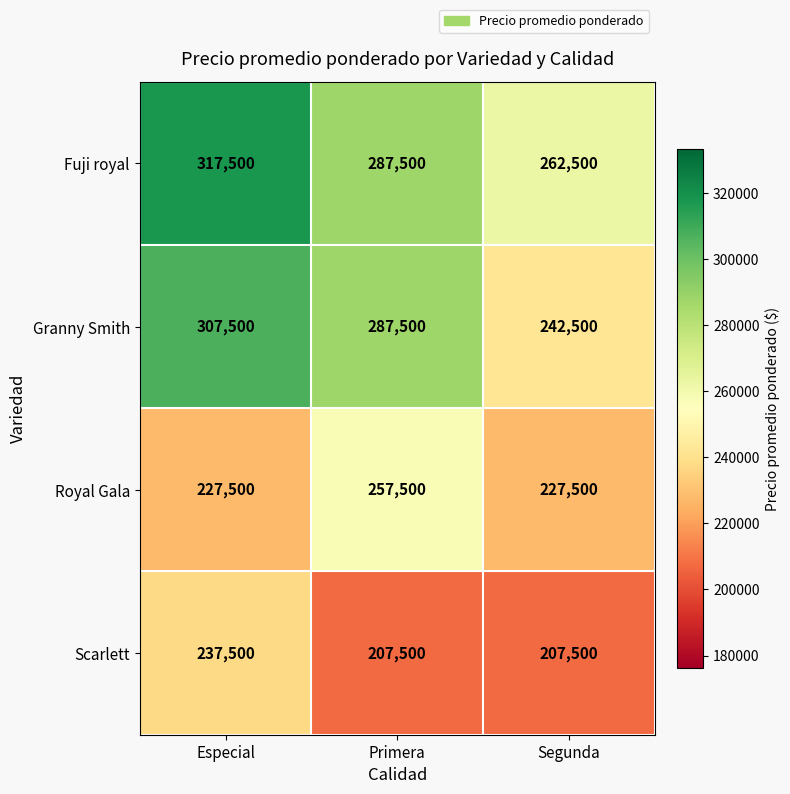

What is the difference between the maximum and second lowest values in the Scarlett series?

30000